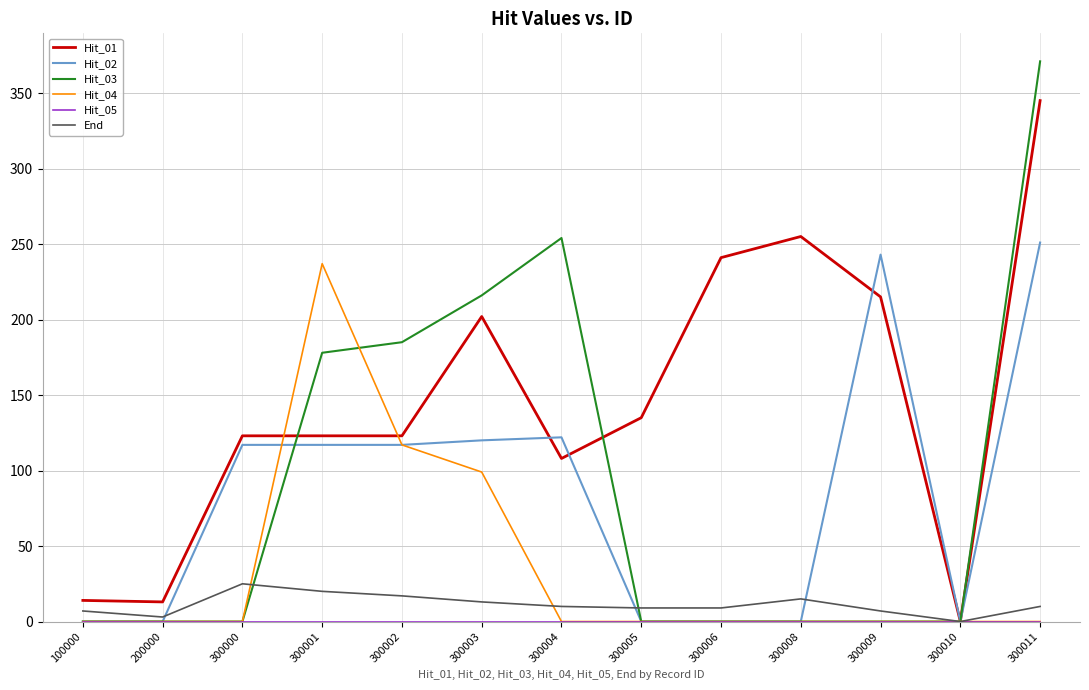

The value of Hit_02 at 300006 is 96. True or false?

False